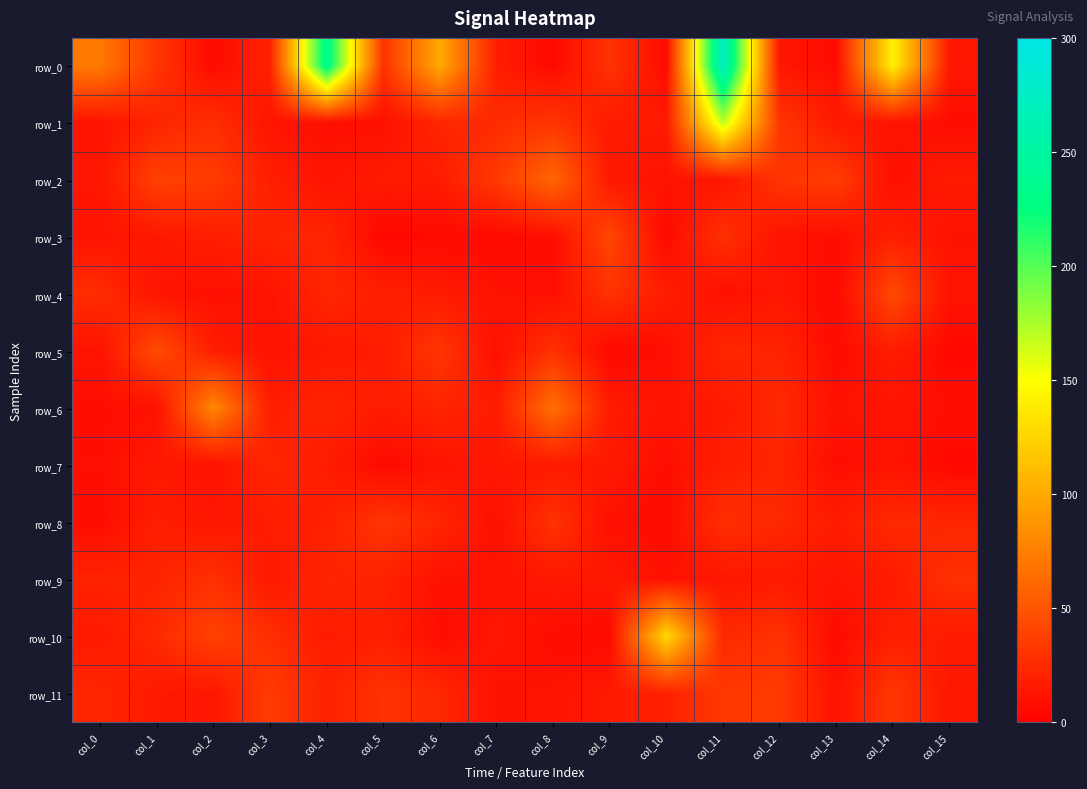

Rank the categories by row_8 value from highest to lowest.

col_5, col_8, col_11, col_14, col_12, col_15, col_6, col_4, col_1, col_3, col_13, col_2, col_9, col_7, col_0, col_10